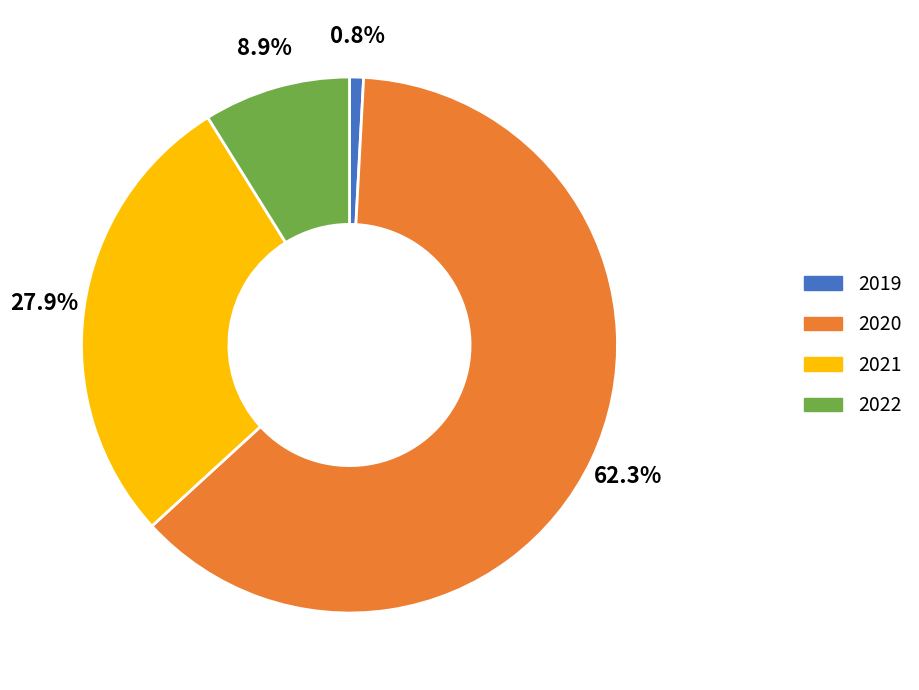

Rank the categories by value from lowest to highest.

2019, 2022, 2021, 2020